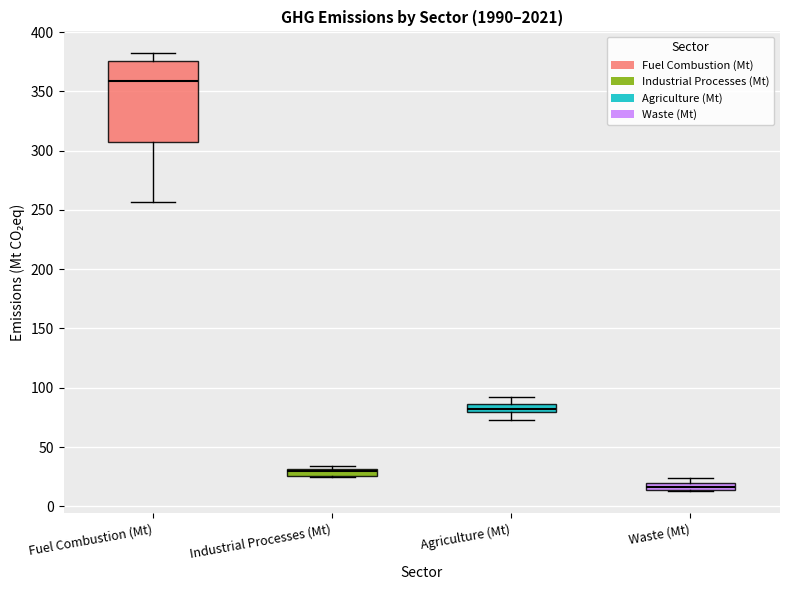

Which box has the highest median line?

Fuel Combustion (Mt)